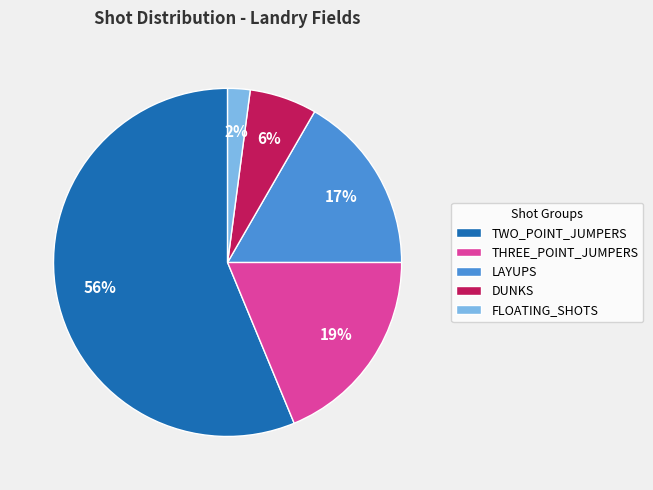

What is the ratio of the value at FLOATING_SHOTS to the value at DUNKS?

0.3